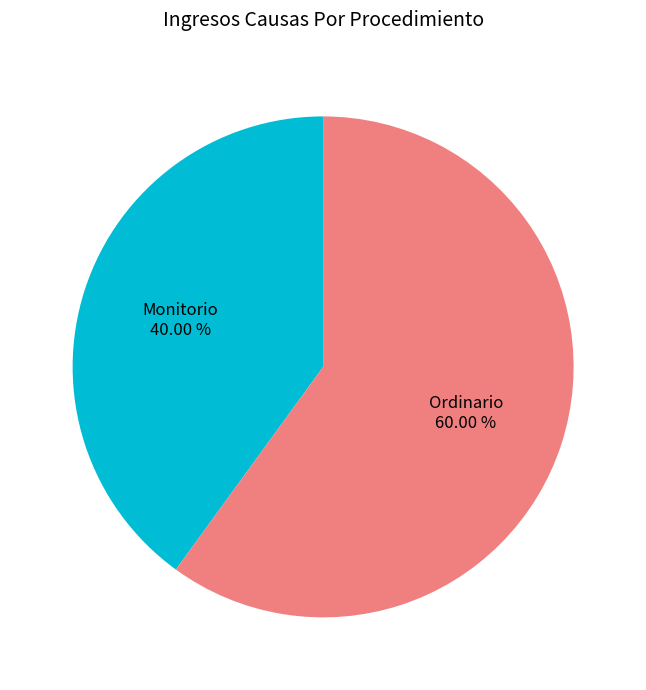

Which category has the smallest portion of the pie?

Monitorio